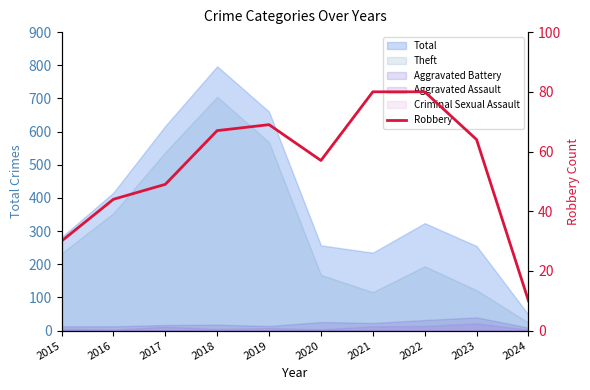

Reading left to right, list all the values displayed in this chart.

2015=30	2016=44	2017=49	2018=67	2019=69	2020=57	2021=80	2022=80	2023=64	2024=10